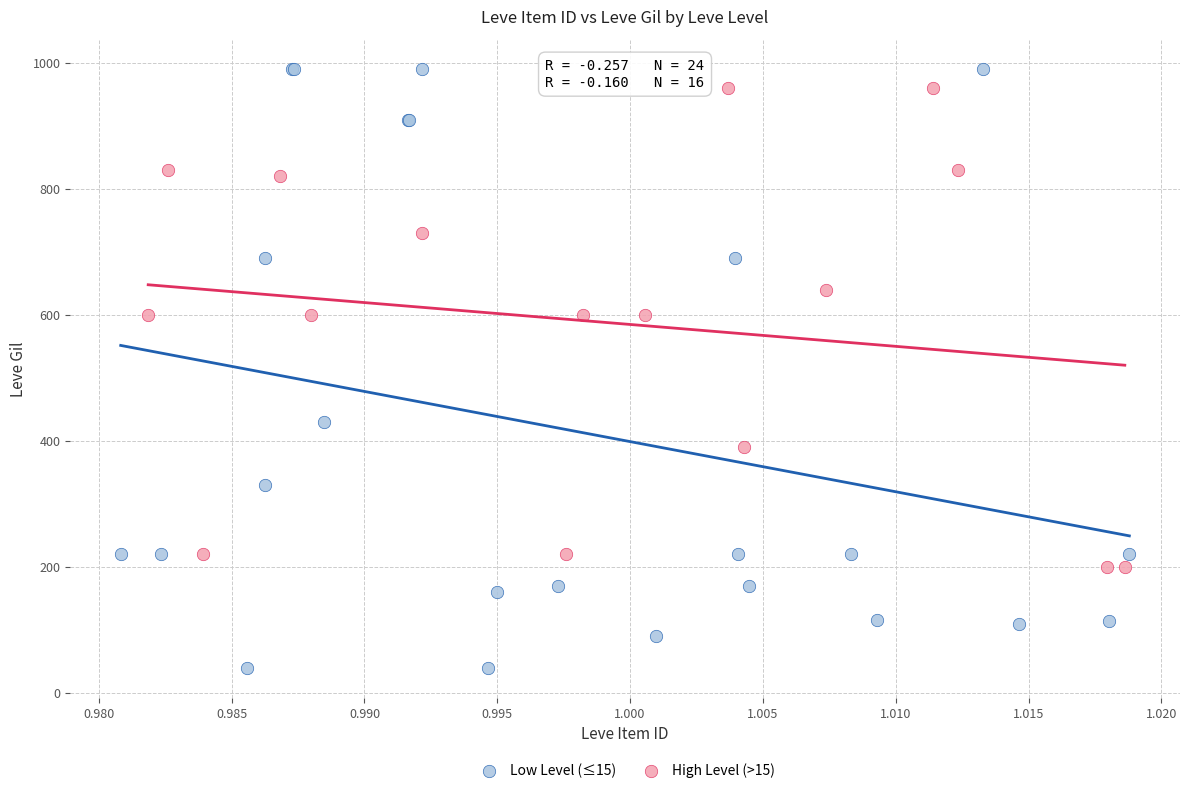

What are all the series names shown in the legend?

Low Level (≤15), High Level (>15)